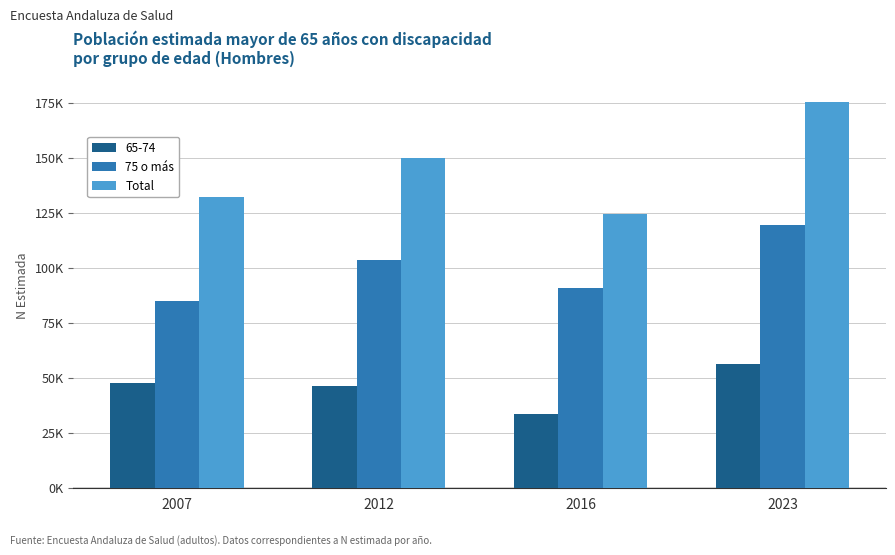

What is the difference between the Total values at 2023 and 2016?

51114